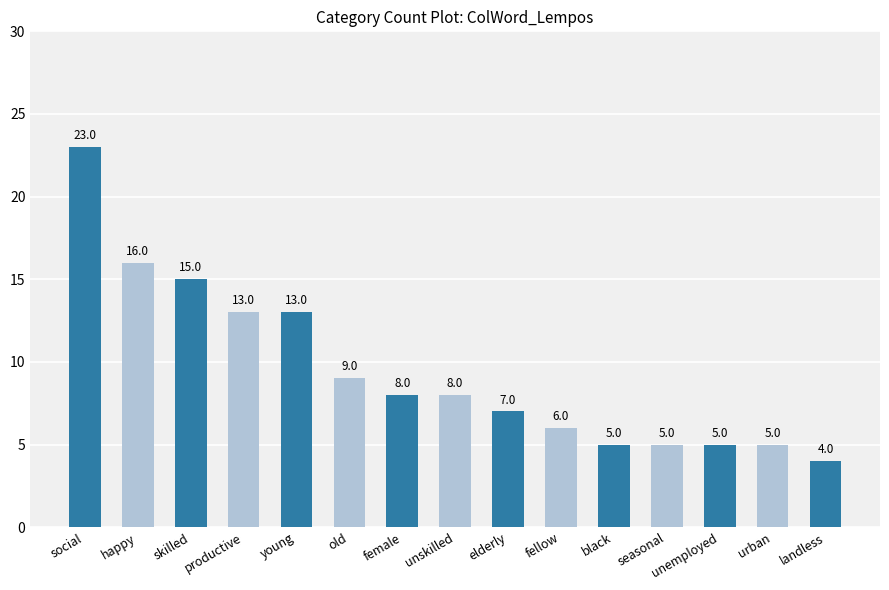

What is the label of the 9th bar from the left?

elderly